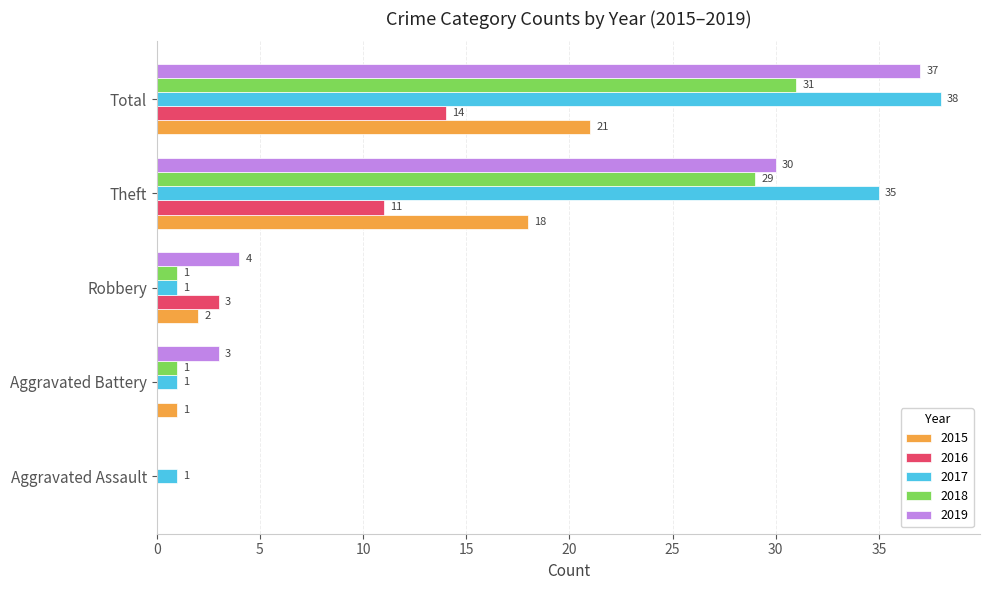

Which series changed the most between Aggravated Assault and Theft?

2017